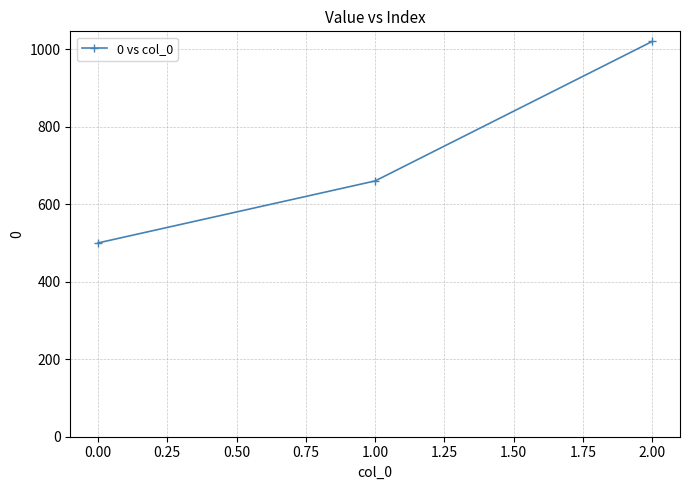

What is the ratio of the value at 0.00 to the value at 1.00?

0.8